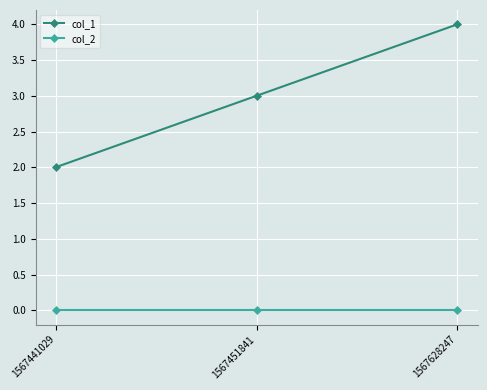

Which series has the widest spread of values?

col_1